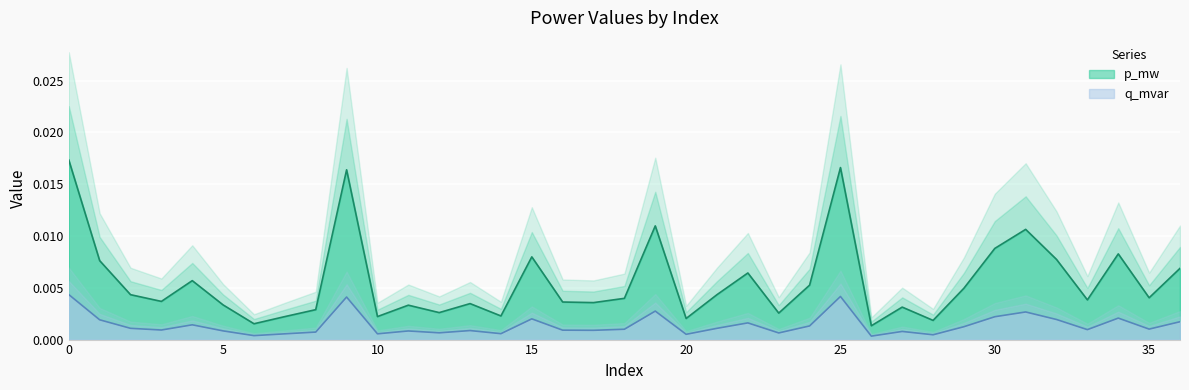

Rank the series at 30 from lowest to highest value.

q_mvar, p_mw